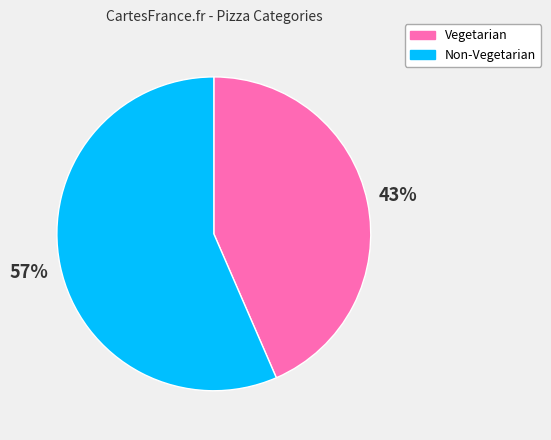

How many slices are in this pie chart?

2